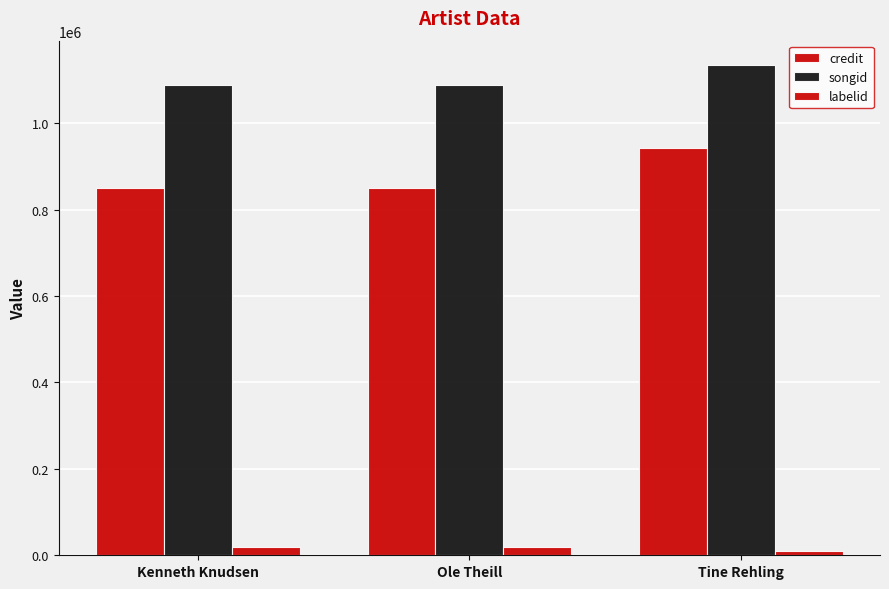

Rank the categories by credit value from highest to lowest.

Tine Rehling, Kenneth Knudsen, Ole Theill